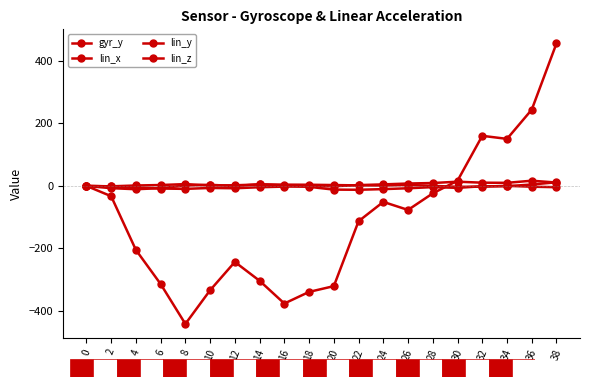

How many interior local peaks does the lin_z series have?

3